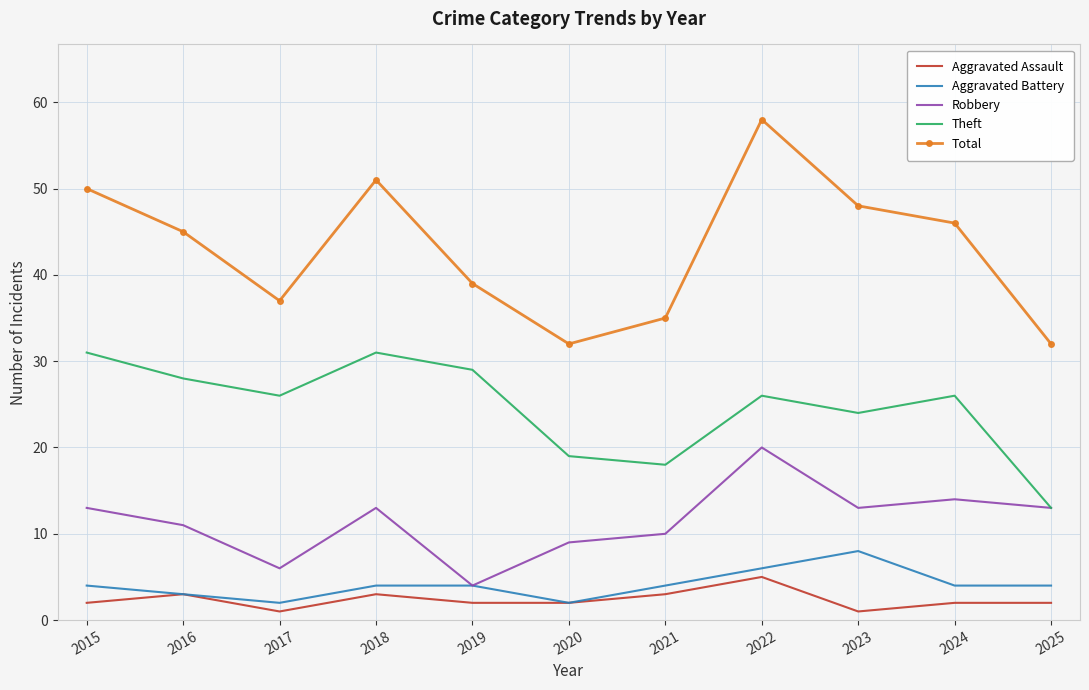

What is the difference between the second highest and second lowest values in the Aggravated Battery series?

4